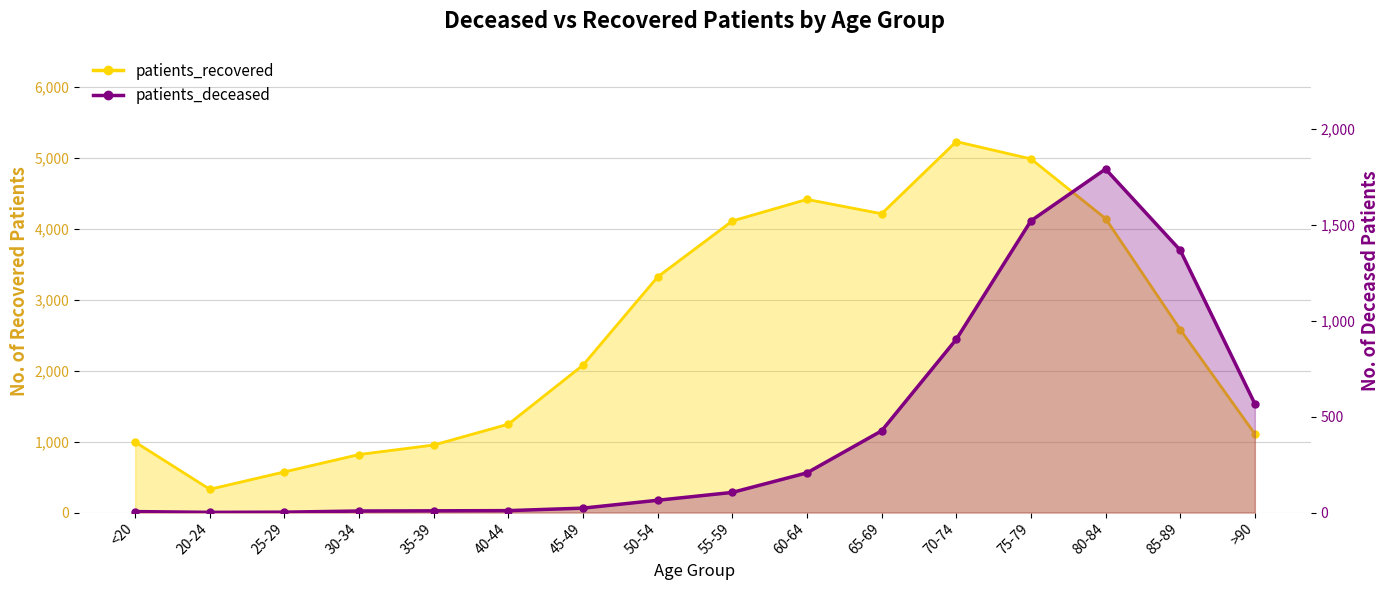

What is the label of the 11th point from the right?

40-44